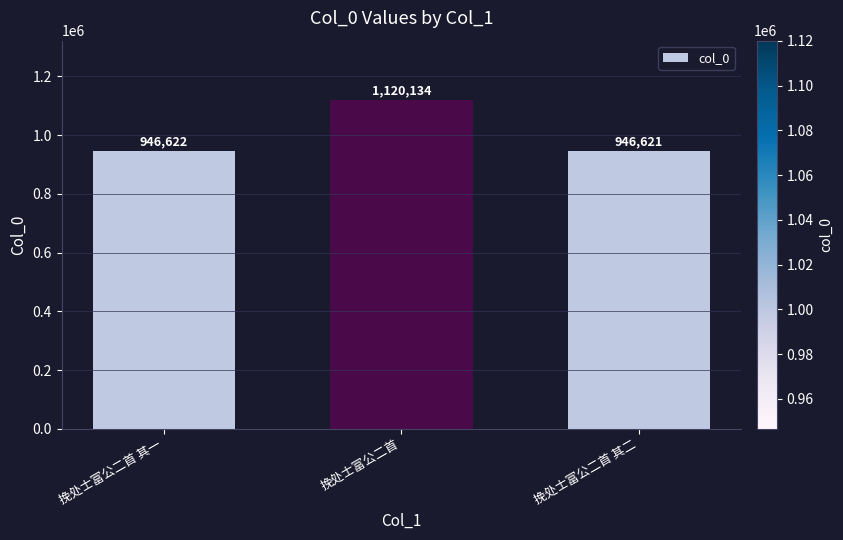

Rank the categories by value from highest to lowest.

挽处士富公二首, 挽处士富公二首 其一, 挽处士富公二首 其二